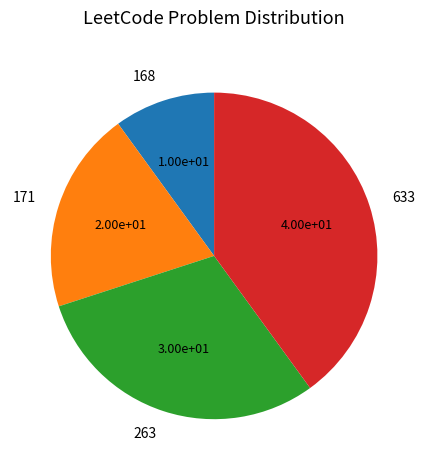

Does 168 account for over 50% of the chart?

No